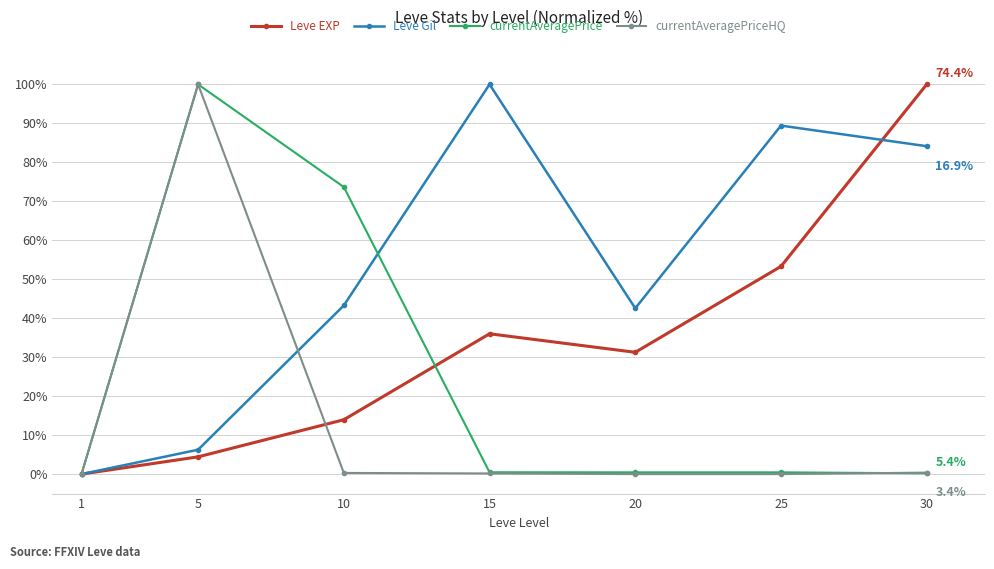

Does the chart display data point markers on the line(s)?

Yes